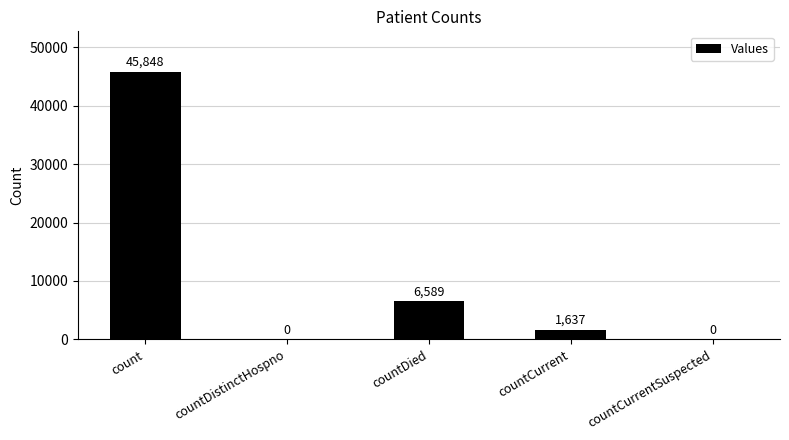

The value at countCurrentSuspected is 0. True or false?

True